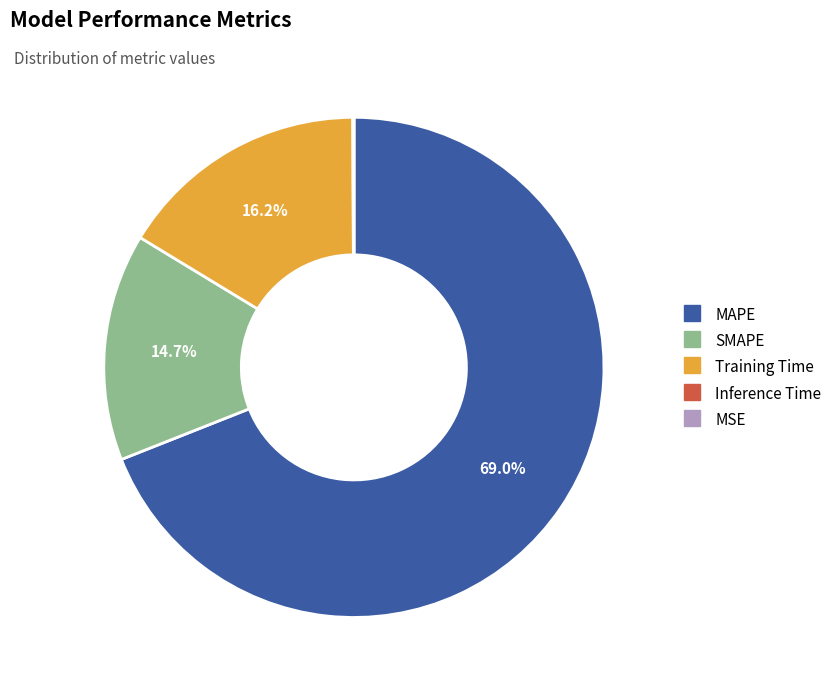

Which category accounts for the majority?

MAPE